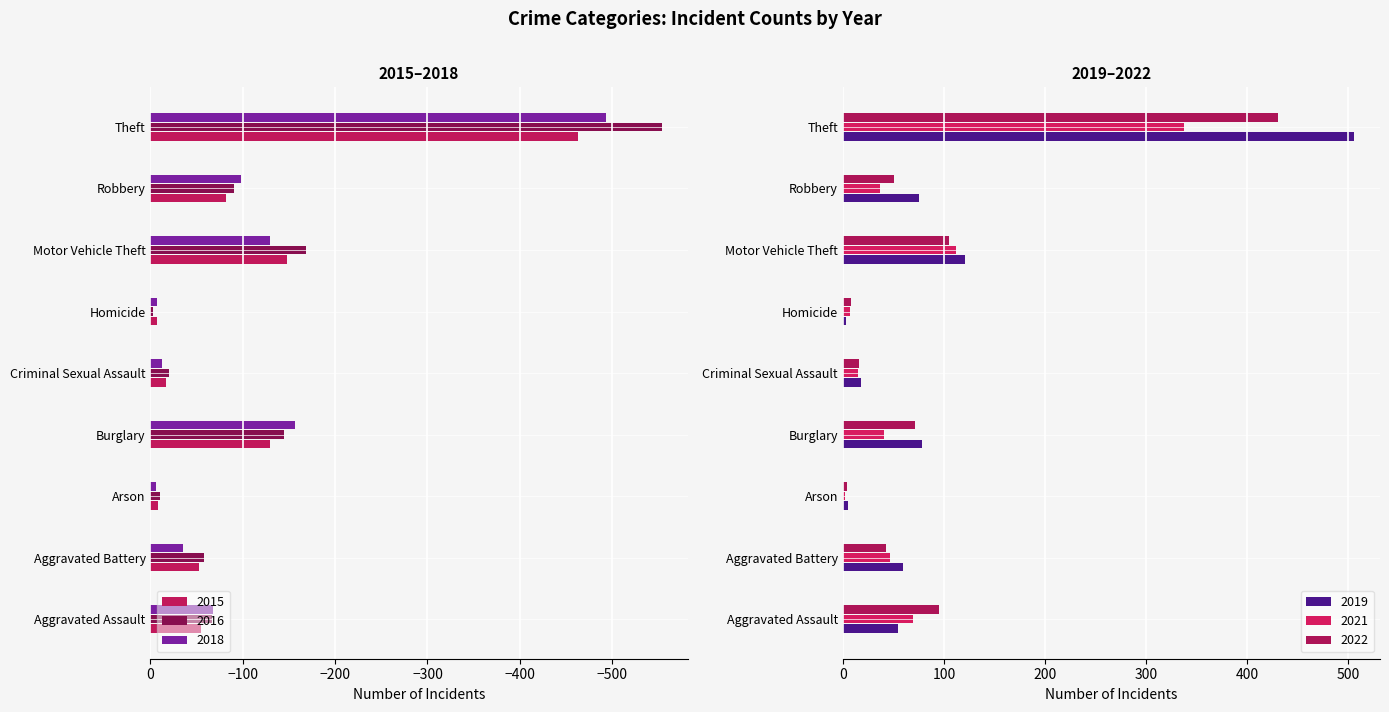

How many data points in 2018 are less than -68?

4